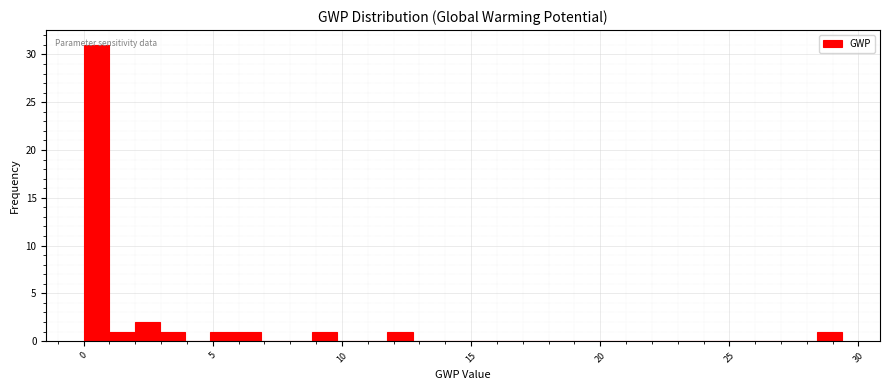

Read against the x-axis, roughly where is the centre of the tallest bar?

0.5